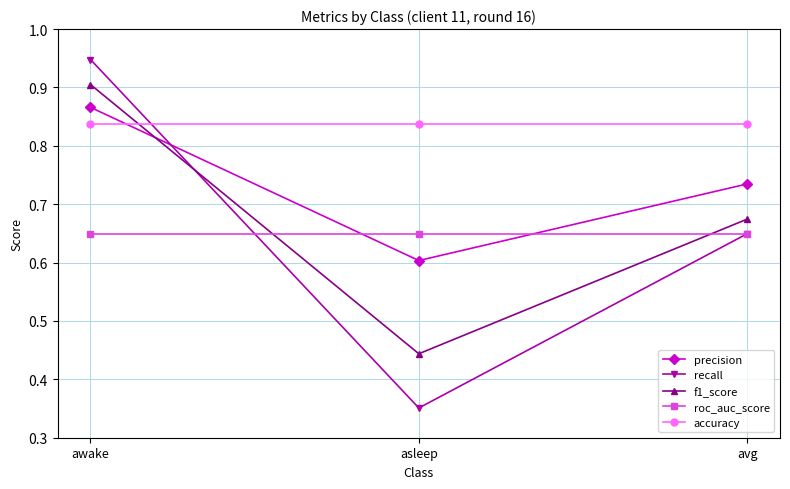

How many lines are shown in the chart?

5